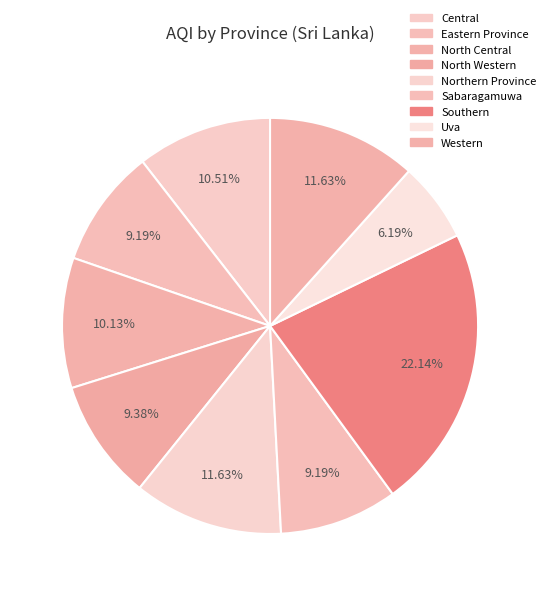

To the nearest percent, what portion does Northern Province represent?

12%